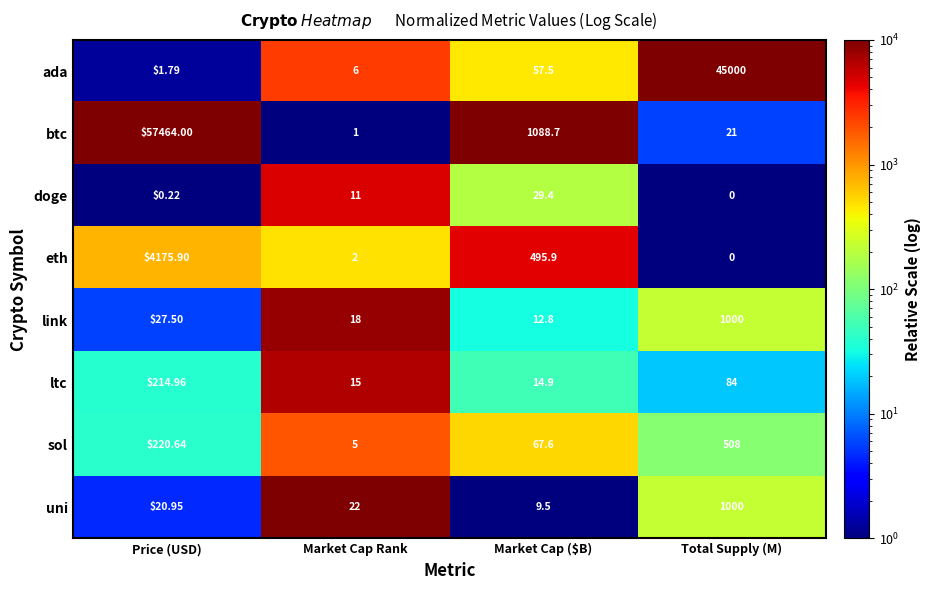

Which series changed the most between Market Cap Rank and Total Supply (M)?

ada